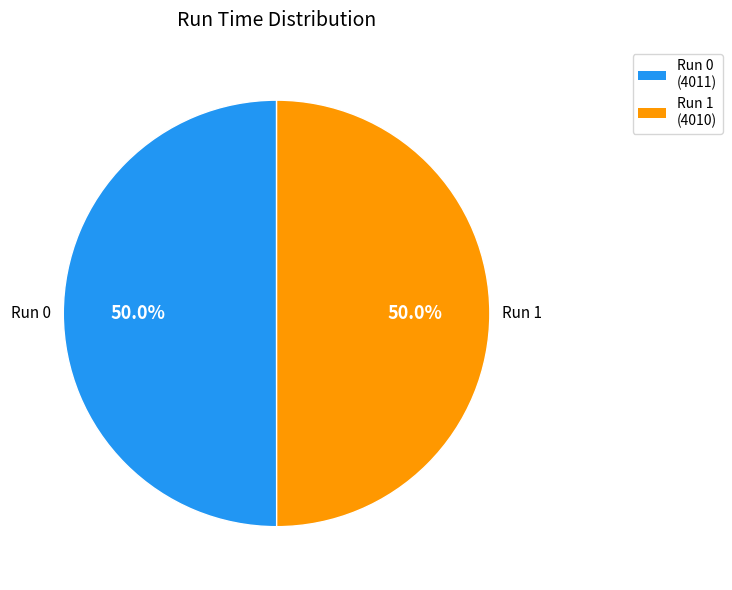

Which category has the smallest portion of the pie?

1